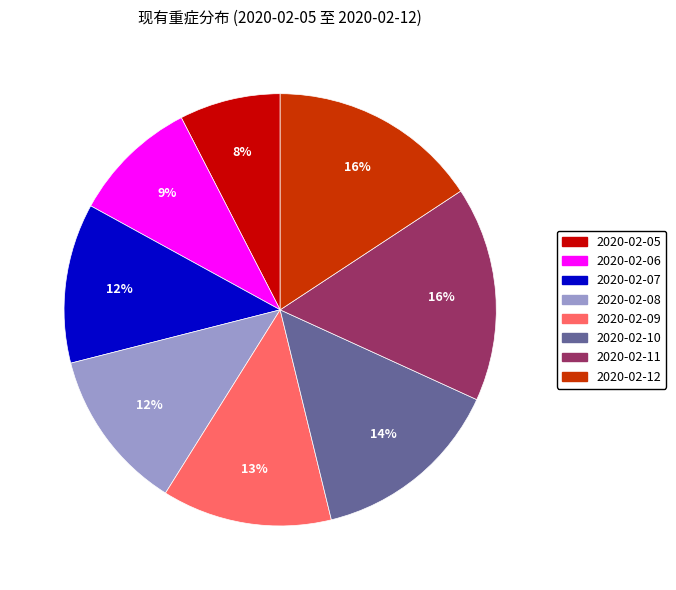

Combined, do 2020-02-06 and 2020-02-05 account for over 50%?

No